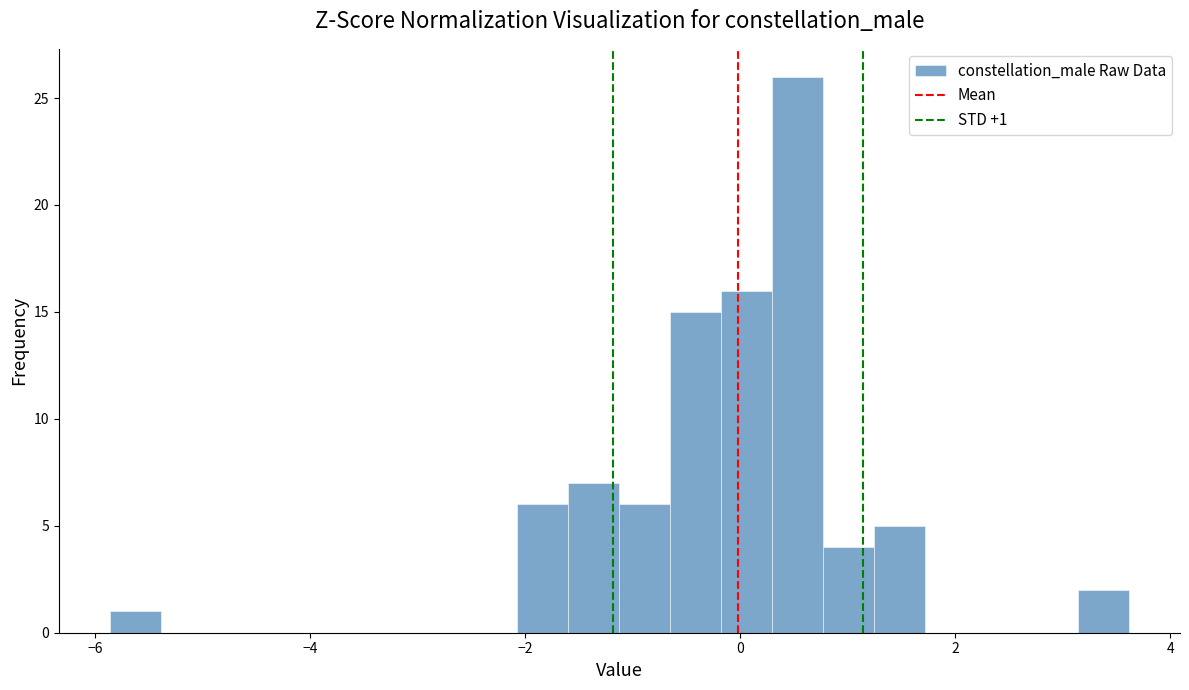

Read against the x-axis, roughly where is the centre of the tallest bar?

0.6